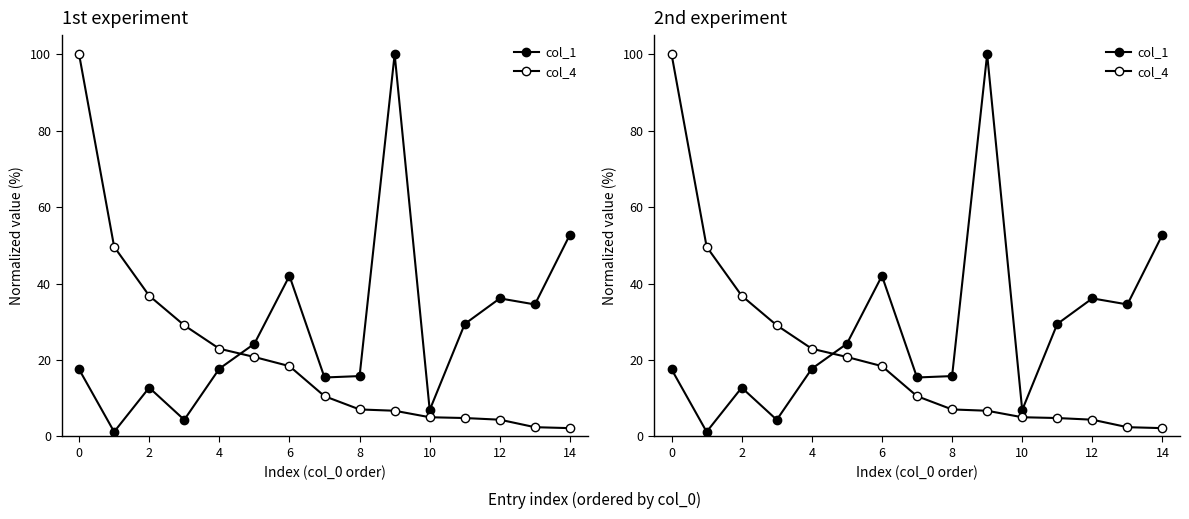

Which series changed the most between 2 and 9?

col_1